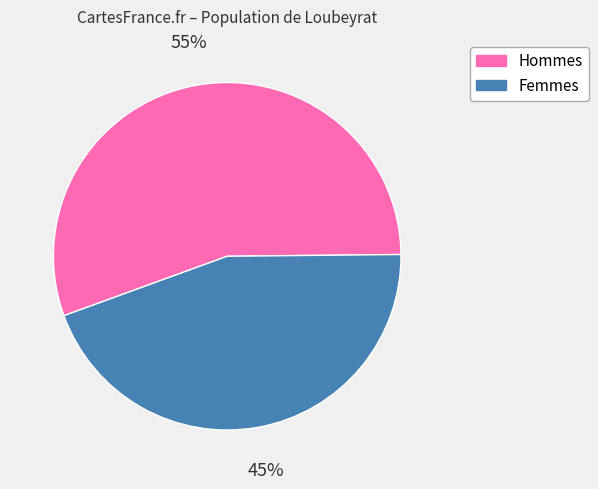

To the nearest percent, what is the average slice percentage?

50%